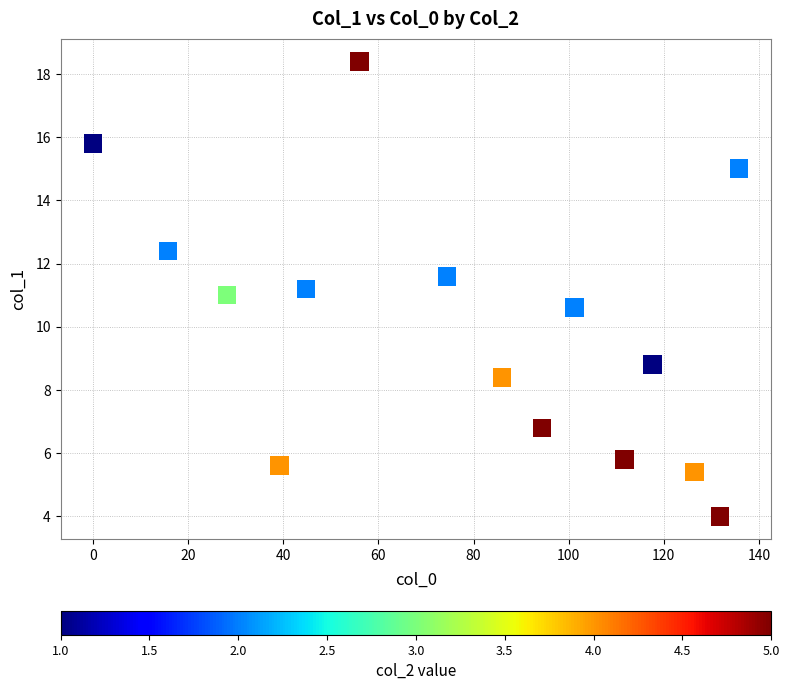

What is the range of Y values (max minus min)?

14.4